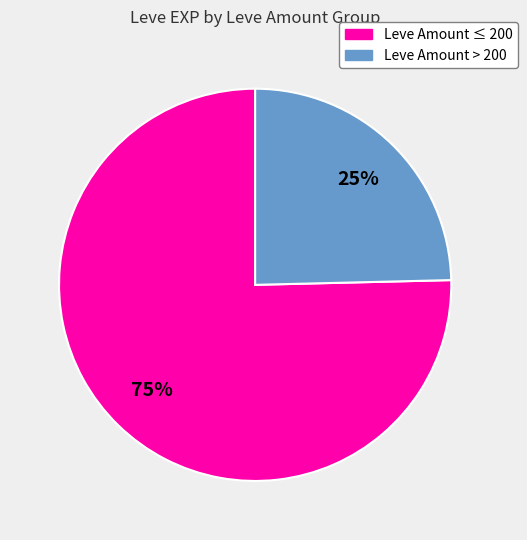

Is there a majority slice in this chart?

Yes